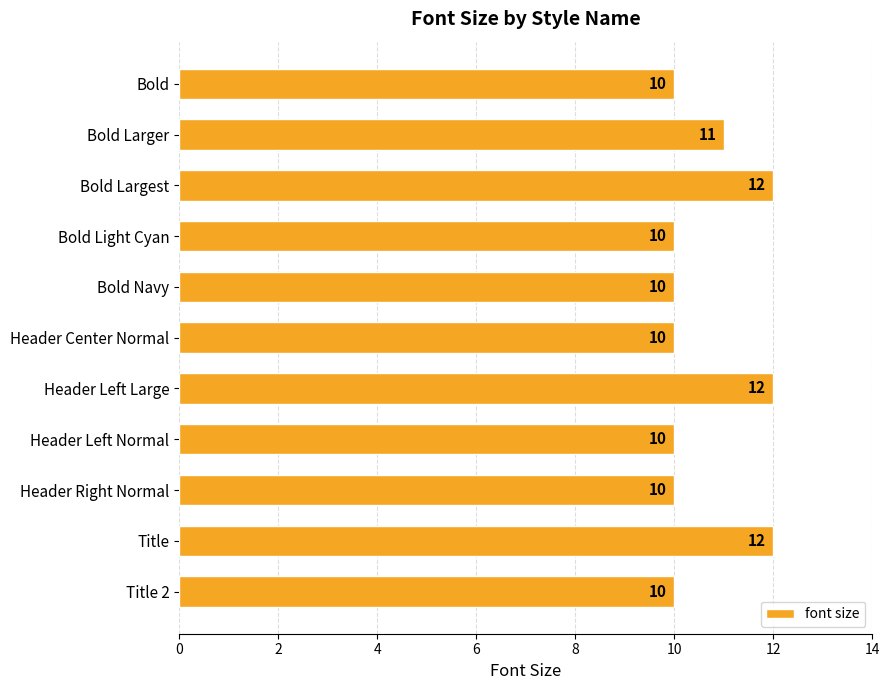

Reading bottom to top, what are all the values shown in this chart?

10	12	10	10	12	10	10	10	12	11	10